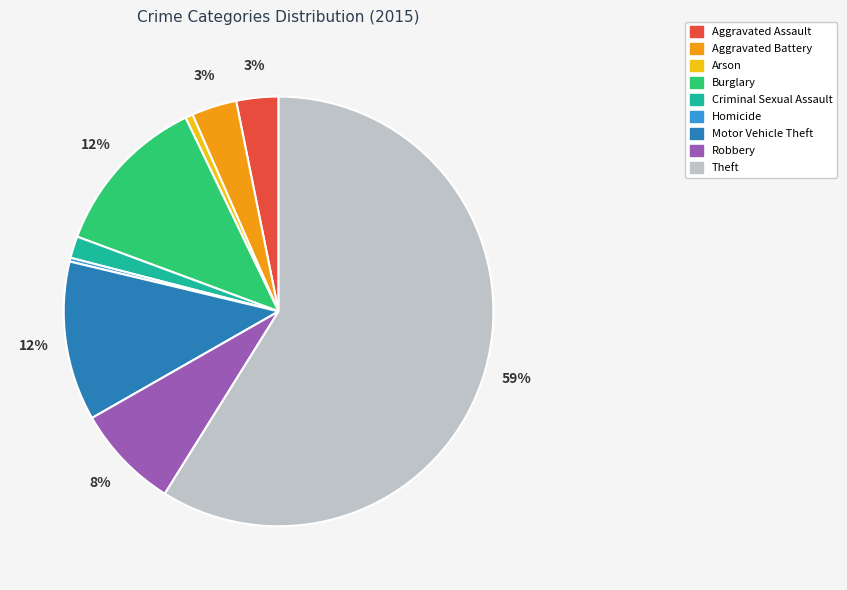

Which slice is the largest?

Theft